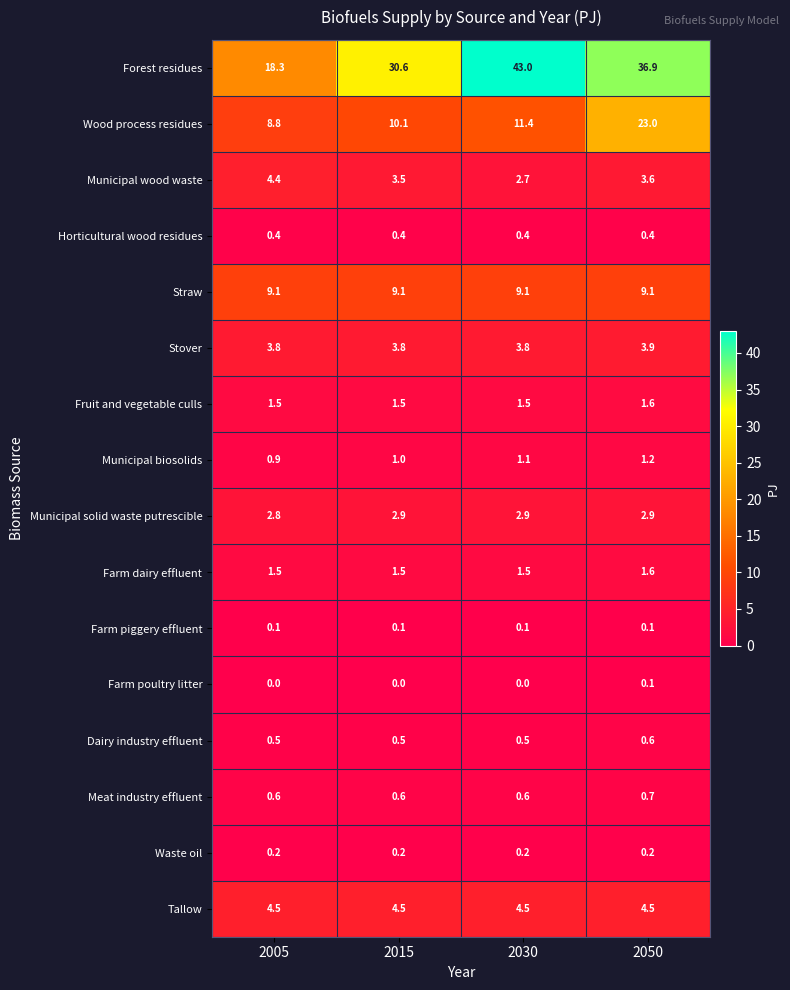

At which label does Municipal biosolids reach its minimum?

2005